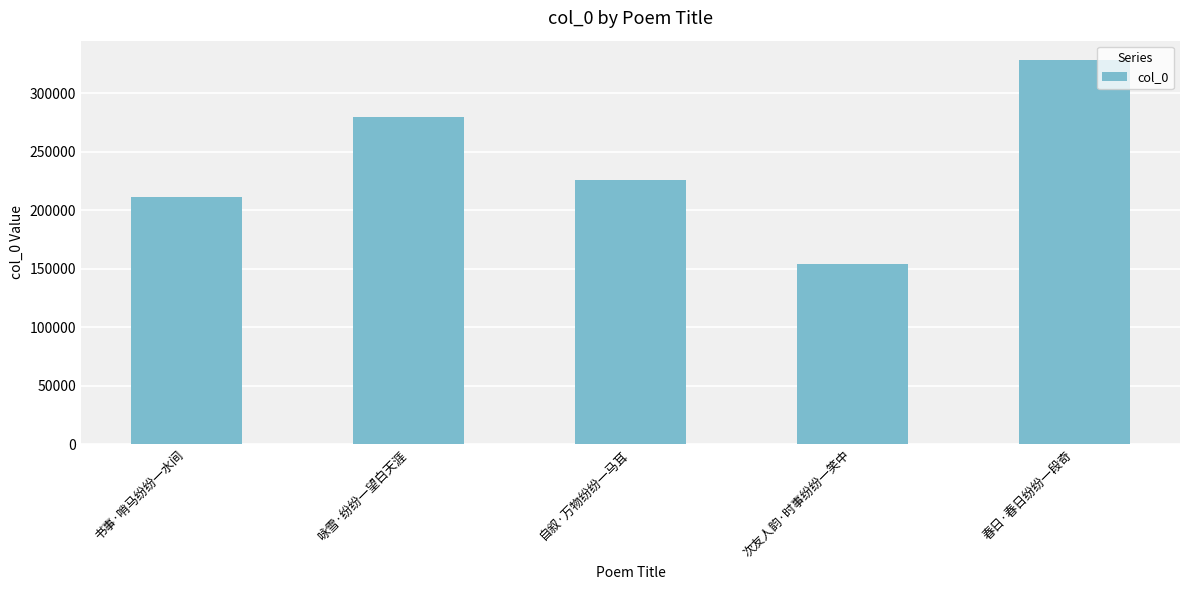

List the labels in order of value, smallest first.

次友人韵·时事纷纷一笑中, 书事·哨马纷纷一水间, 自叙·万物纷纷一马耳, 咏雪·纷纷一望白天涯, 春日·春日纷纷一段奇